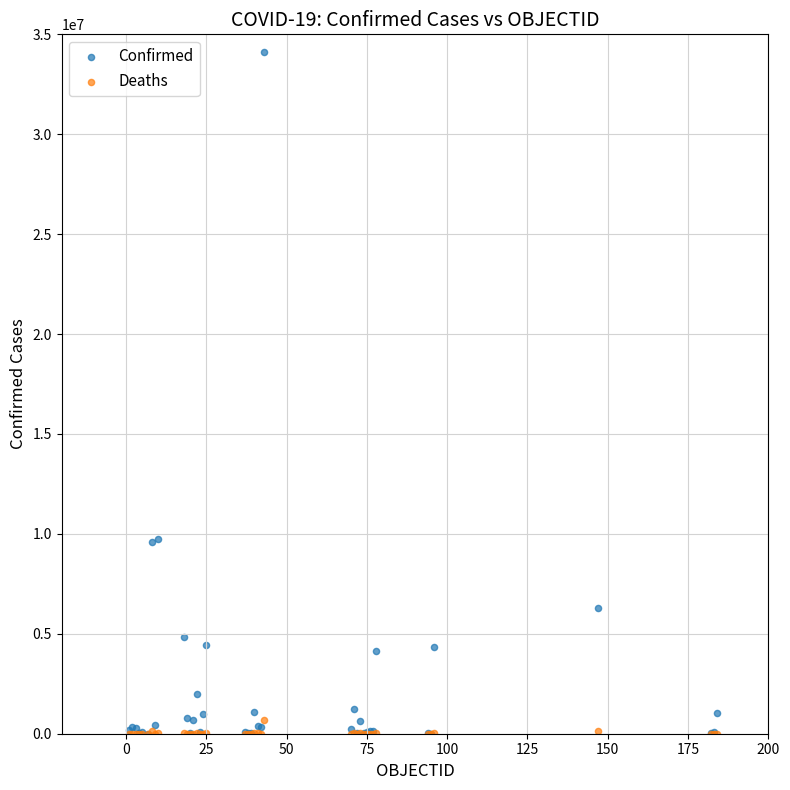

Which series has the largest Y range (max minus min)?

Confirmed